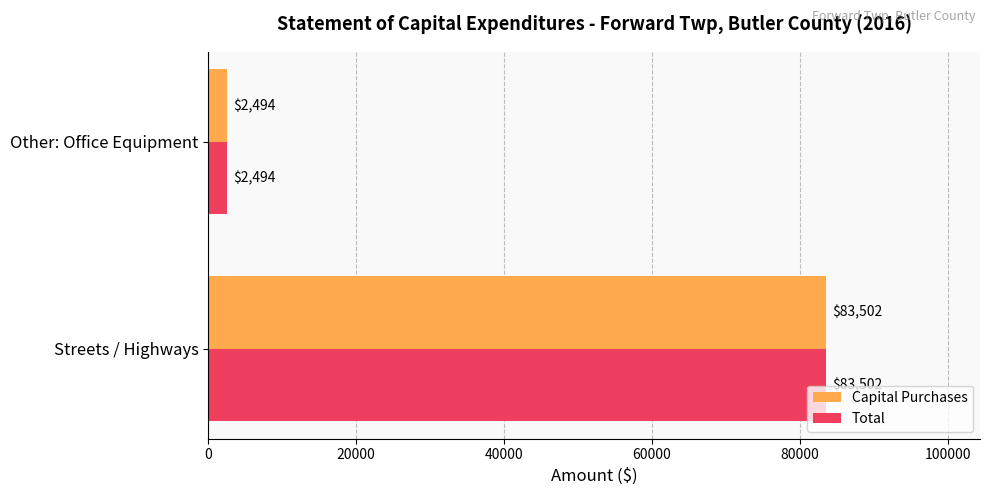

The Capital Purchases series shows 83502 at Streets / Highways. True or false?

True